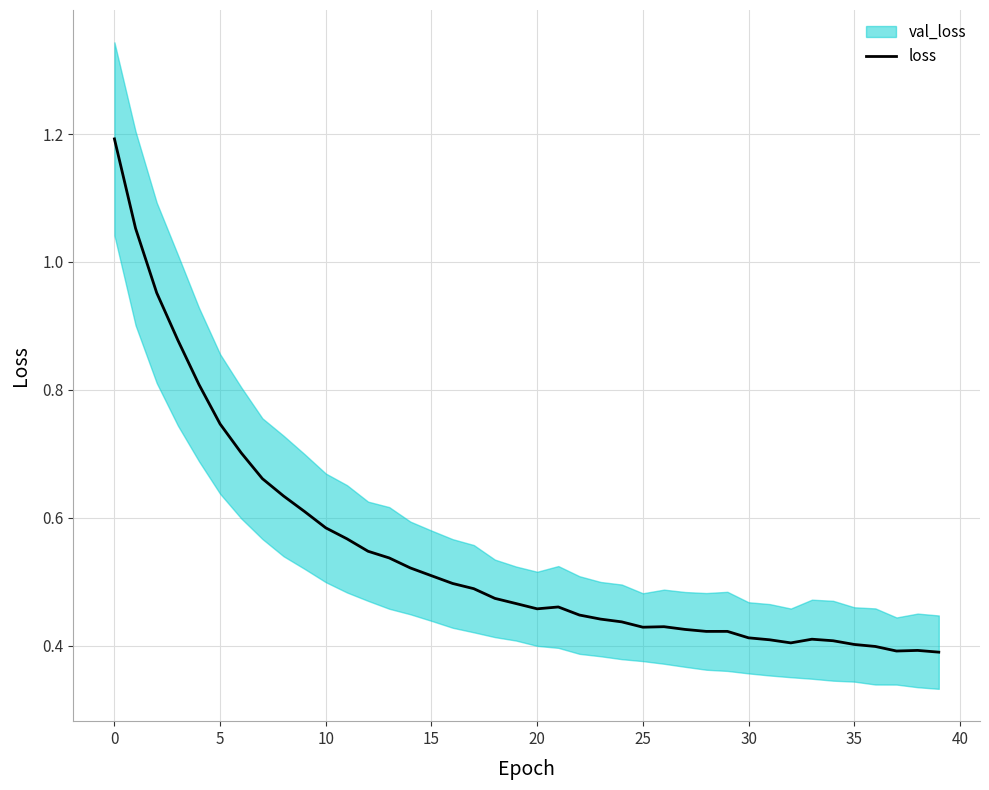

The chart shows a value of 0.4 at 25. True or false?

True